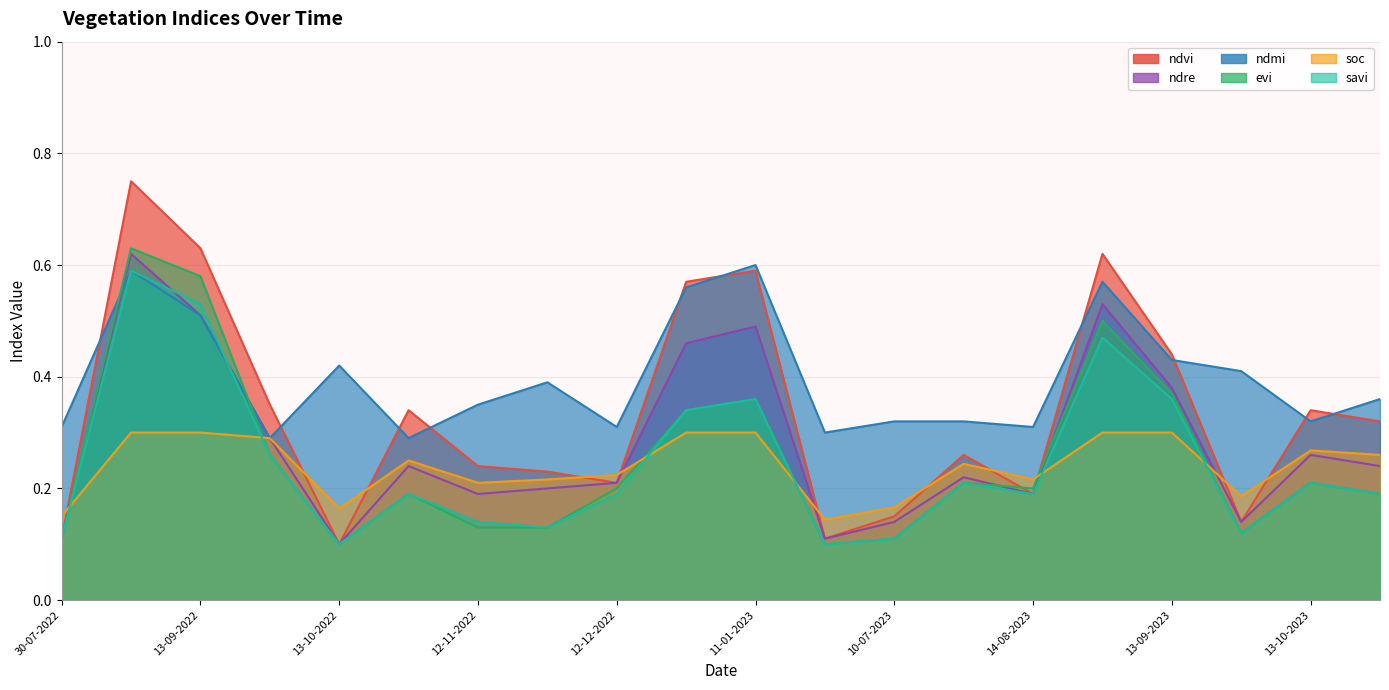

Count the savi values in the range 0 to 1.

20